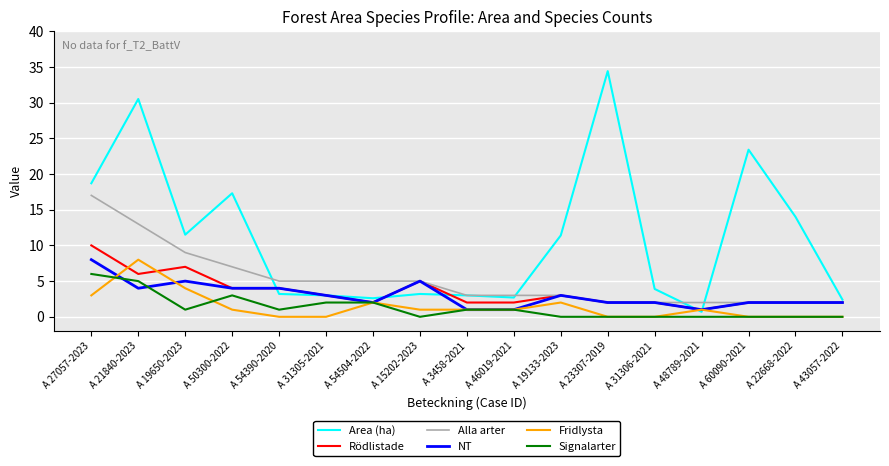

True or false: NT has a value of 4.0 at A 21840-2023.

True